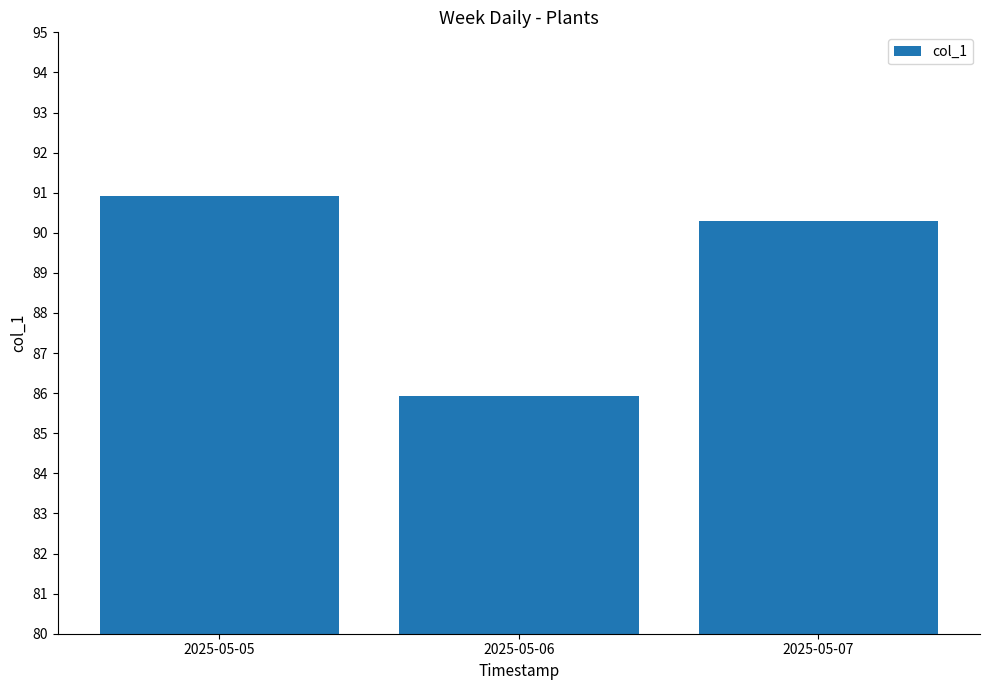

Reading right to left, transcribe all the data shown in this chart.

90.3	85.9	90.9